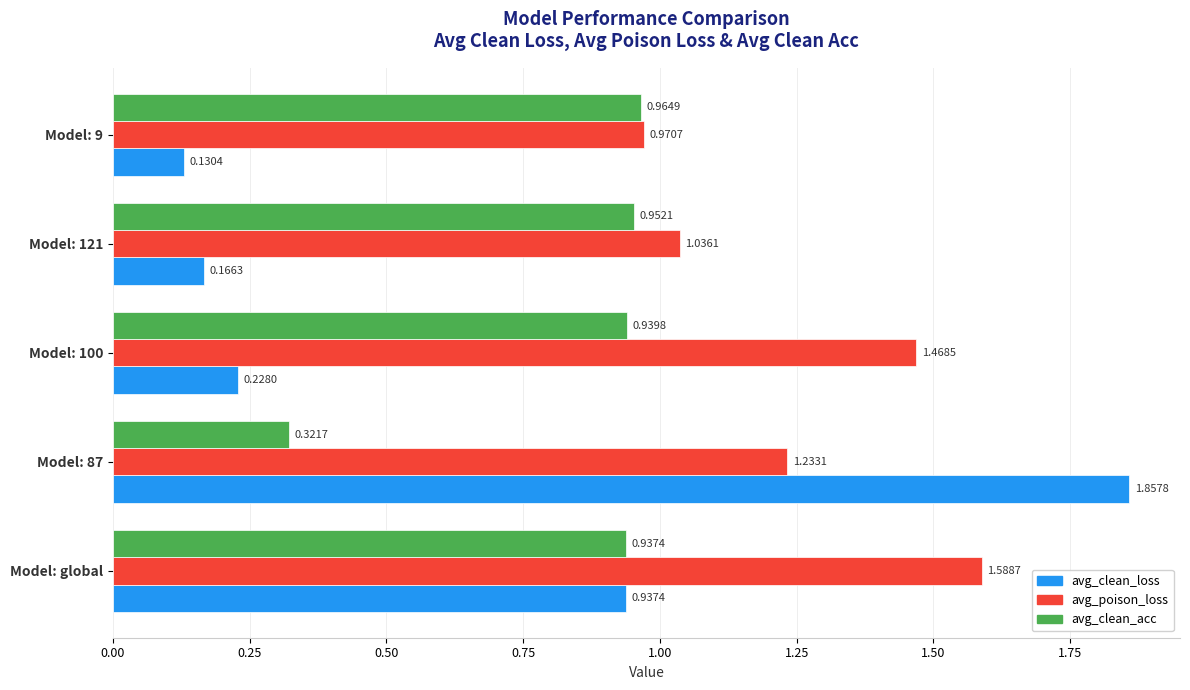

What is the average value of the avg_clean_loss series?

0.7